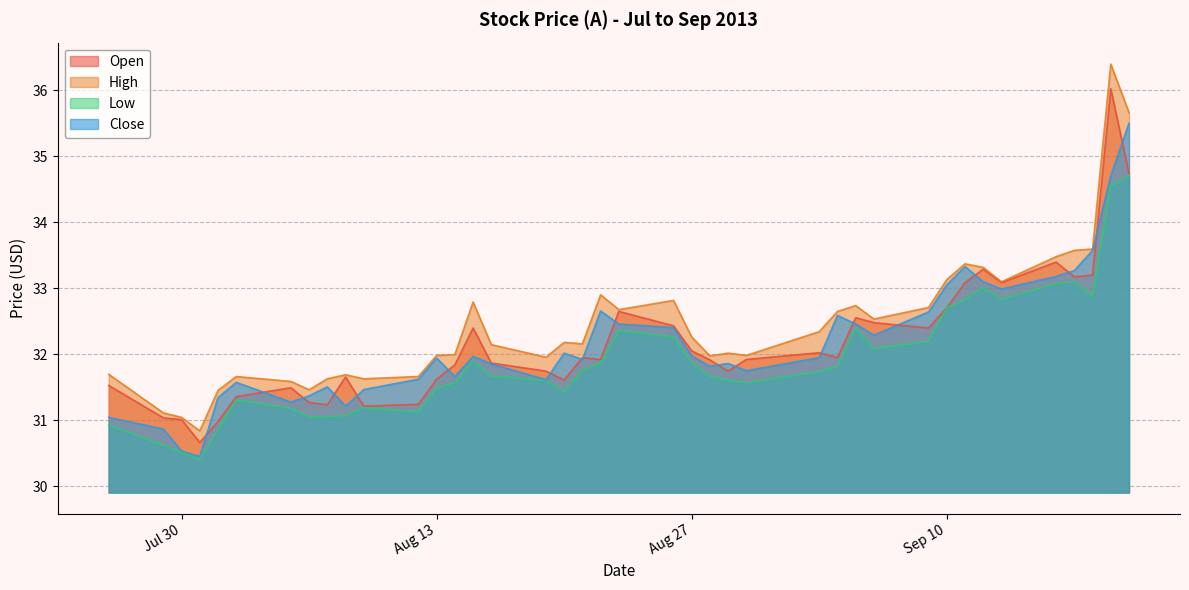

What is the value of the close point at the 30th from the left?

32.3